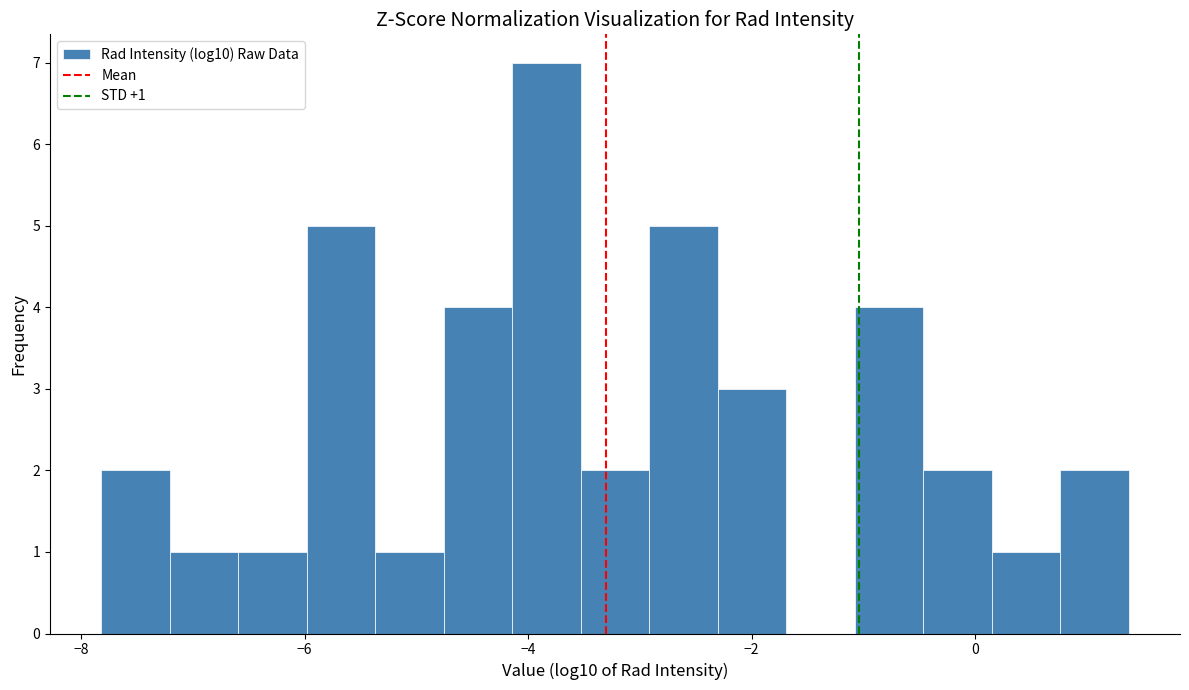

Read against the x-axis, roughly where is the centre of the tallest bar?

-3.8